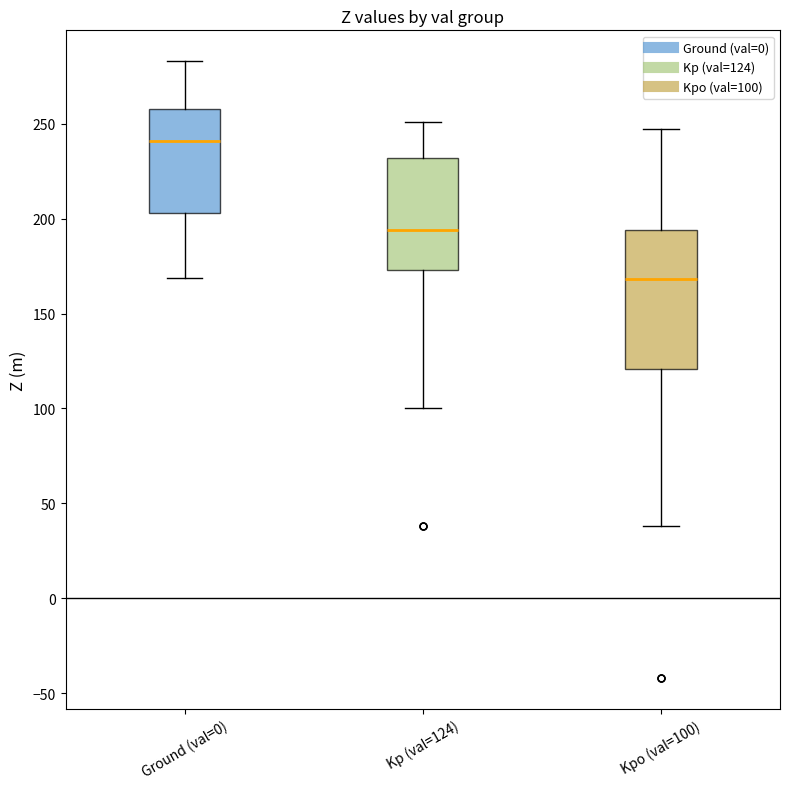

Comparing the boxes themselves (not the whiskers), which one is the tallest?

Kpo (val=100)